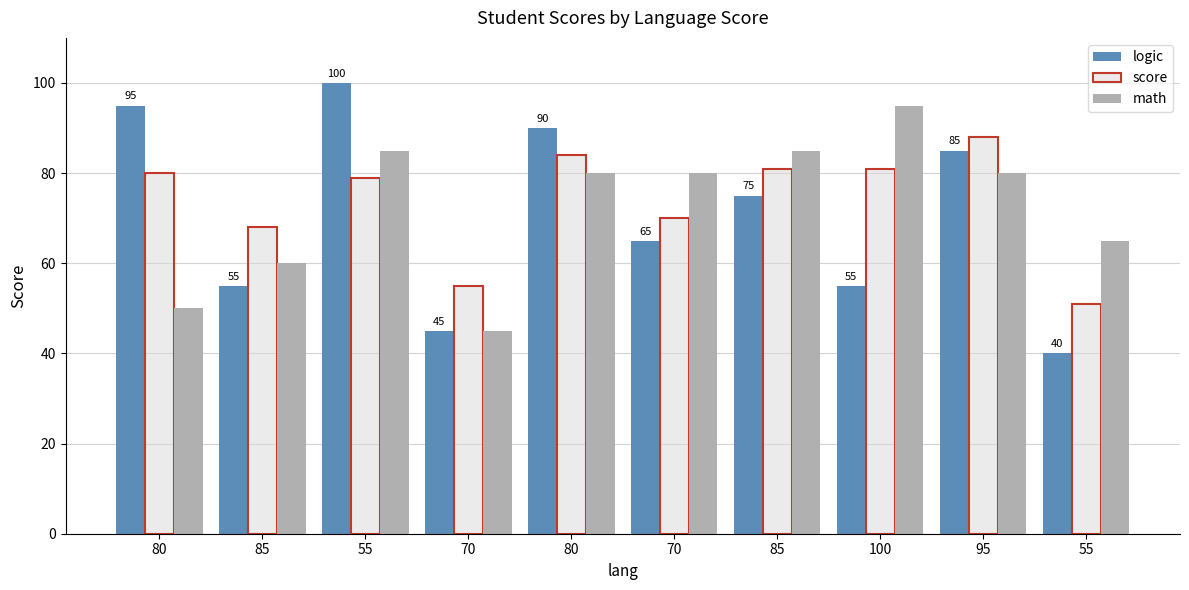

How many groups of bars are there?

10